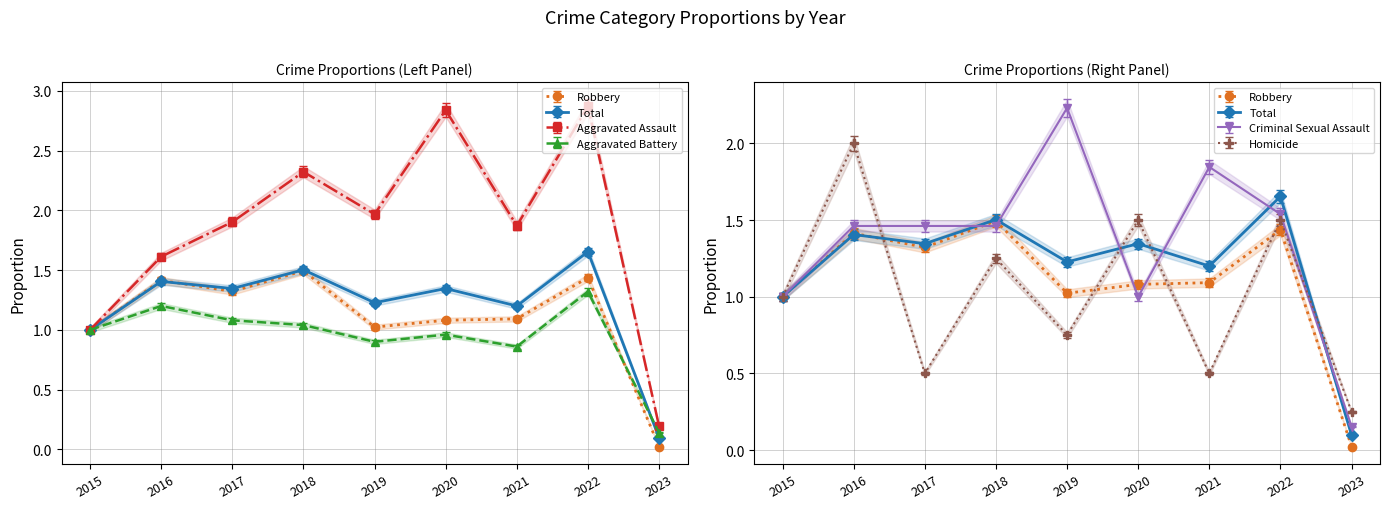

The Robbery series shows 0.9 at 2017. True or false?

False